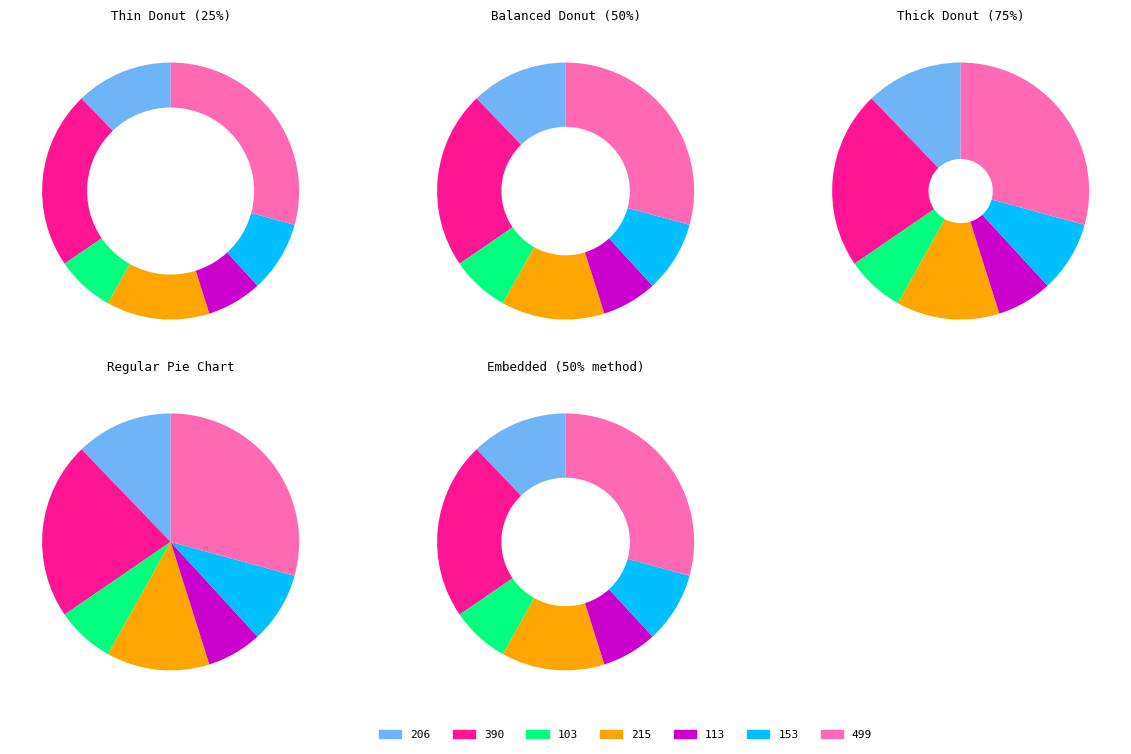

To the nearest percent, what is the difference between the largest and smallest slice percentages?

22%